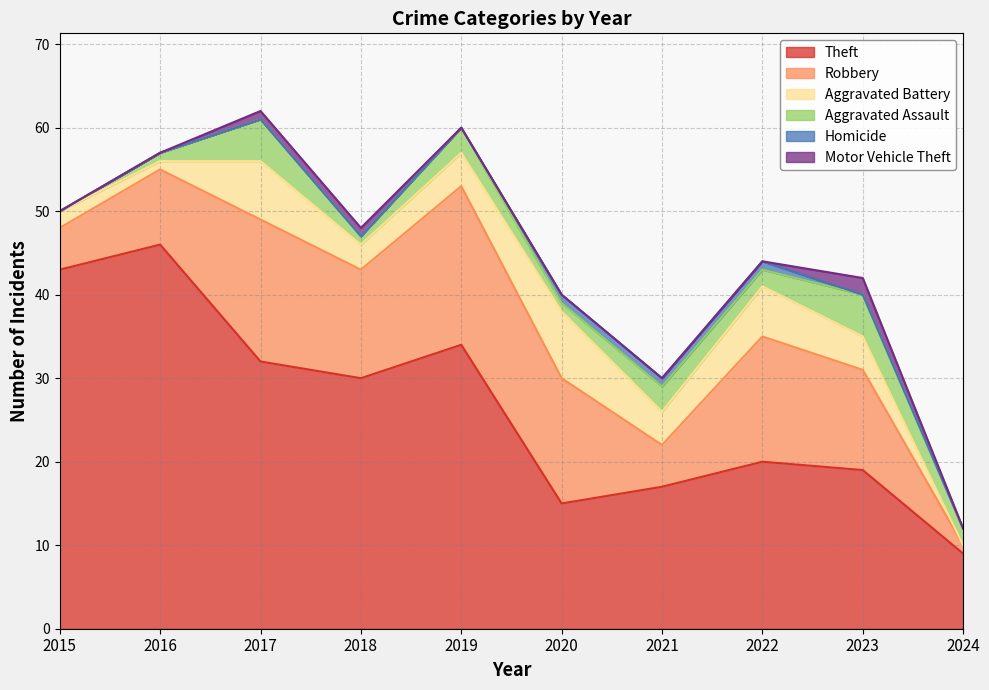

What are all the series names shown in the legend?

Theft, Robbery, Aggravated Battery, Aggravated Assault, Homicide, Motor Vehicle Theft